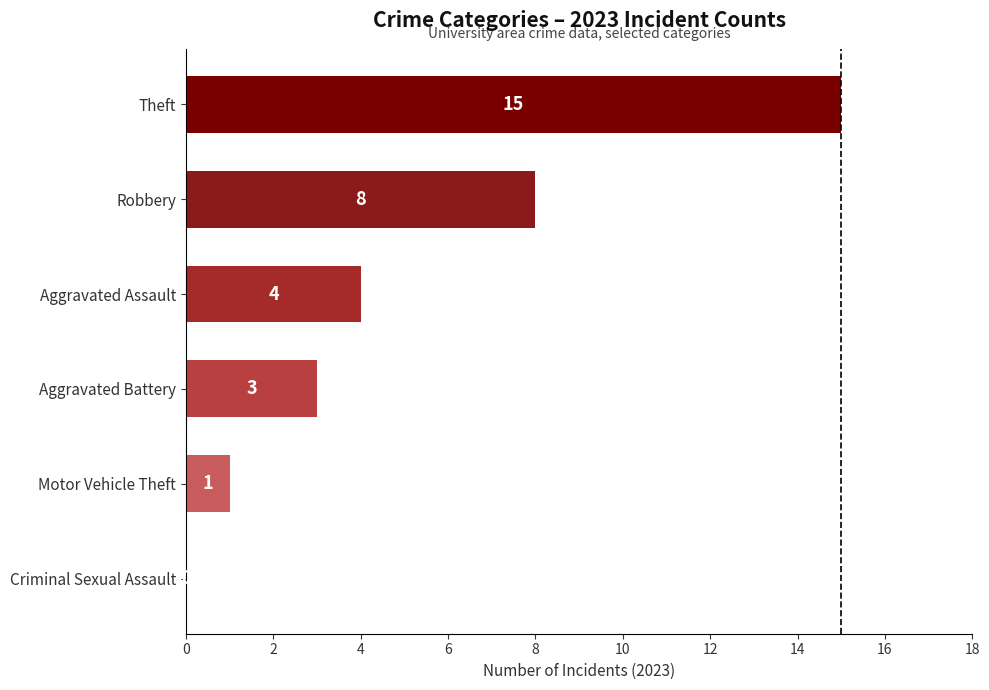

Between Motor Vehicle Theft and Theft, which is larger?

Theft